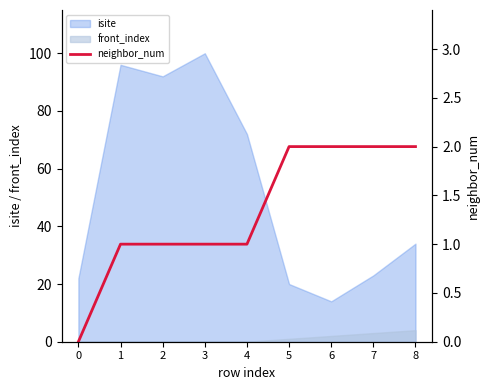

Read the value at 6.

2